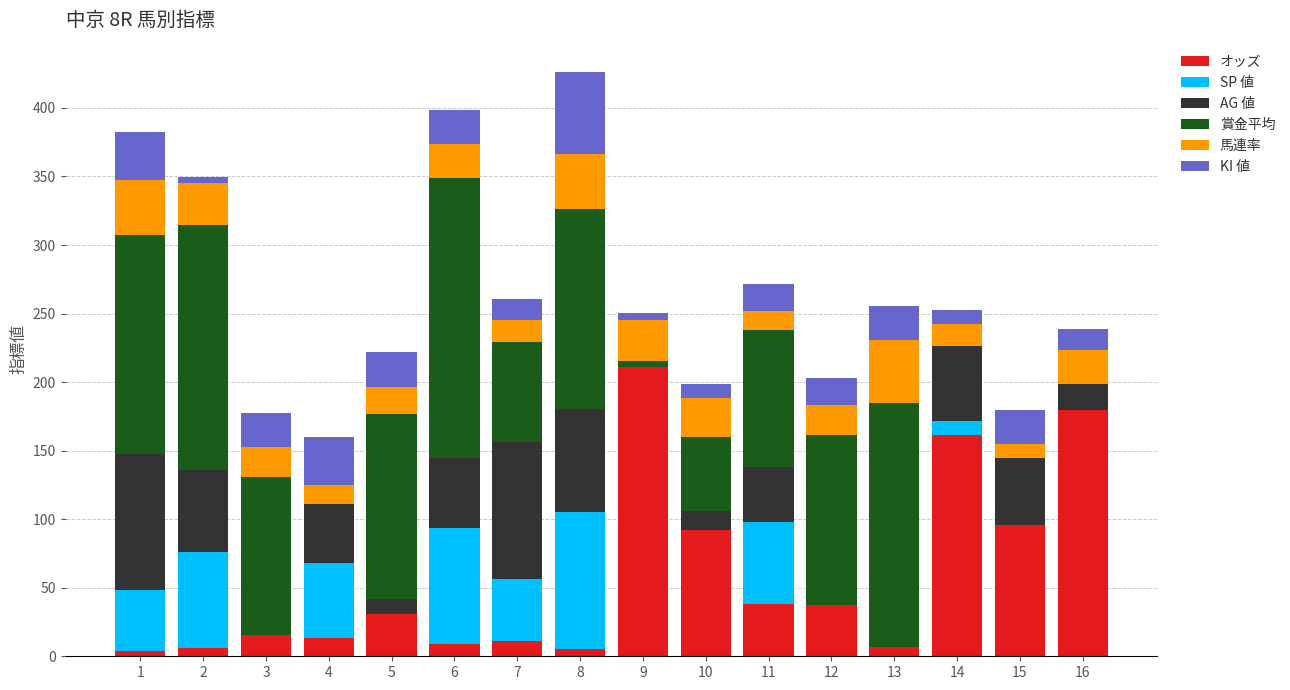

What is the sum of all オッズ values?

916.2